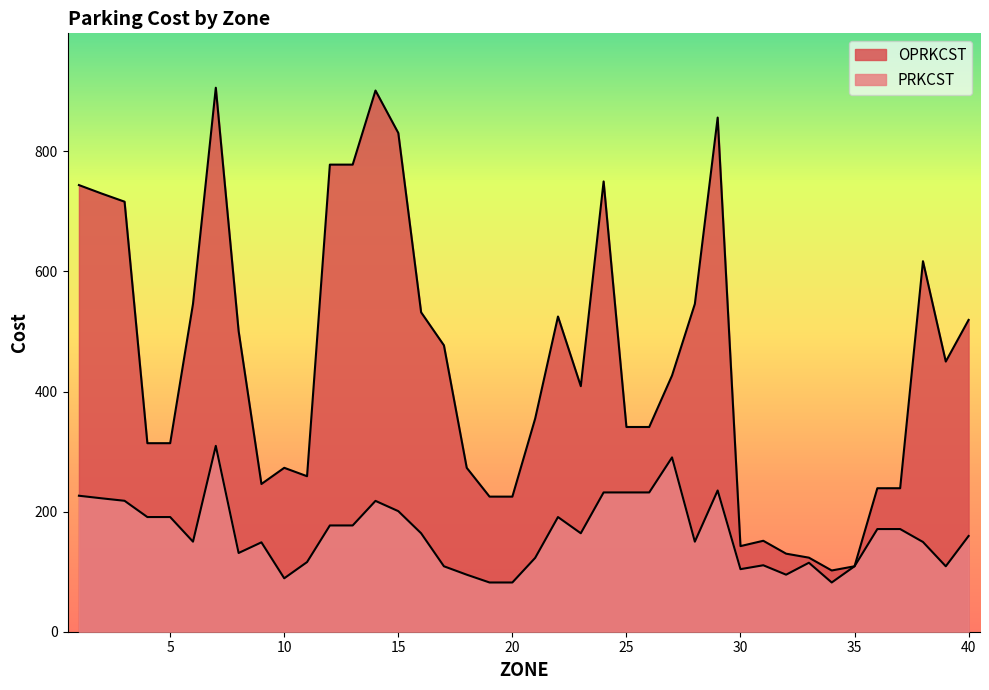

Between 15 and 17, which is larger?

15